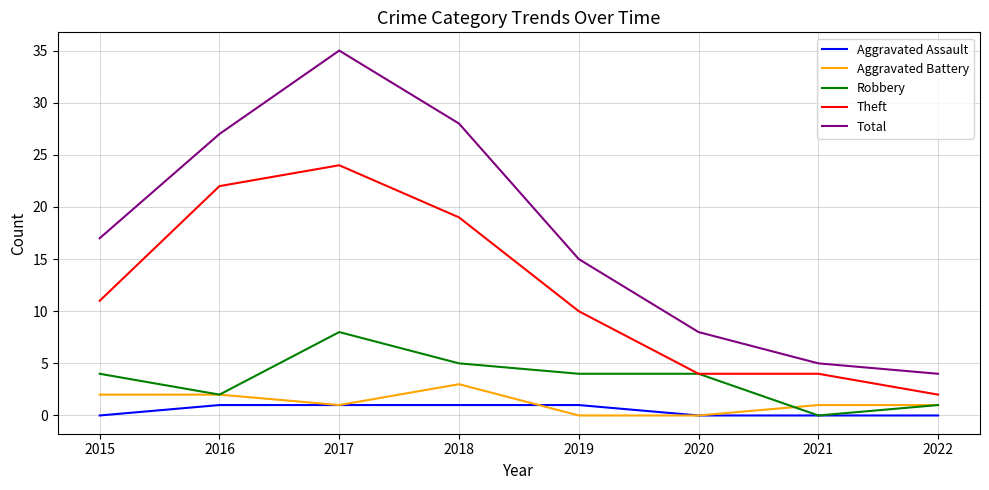

Is it true that Total equals 8 at 2020?

True